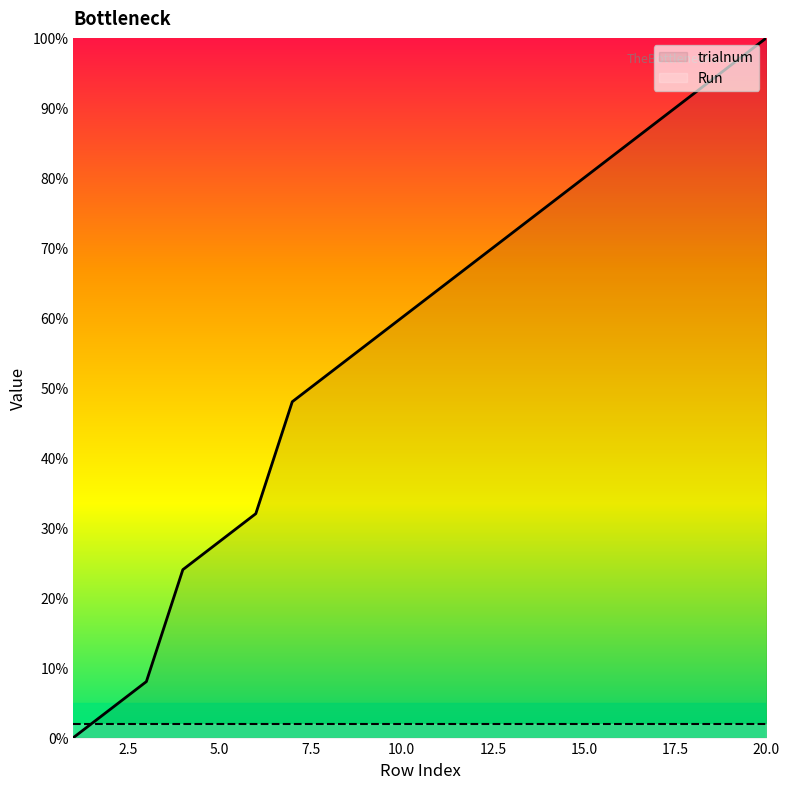

How many intersections are there between trialnum and Run?

1